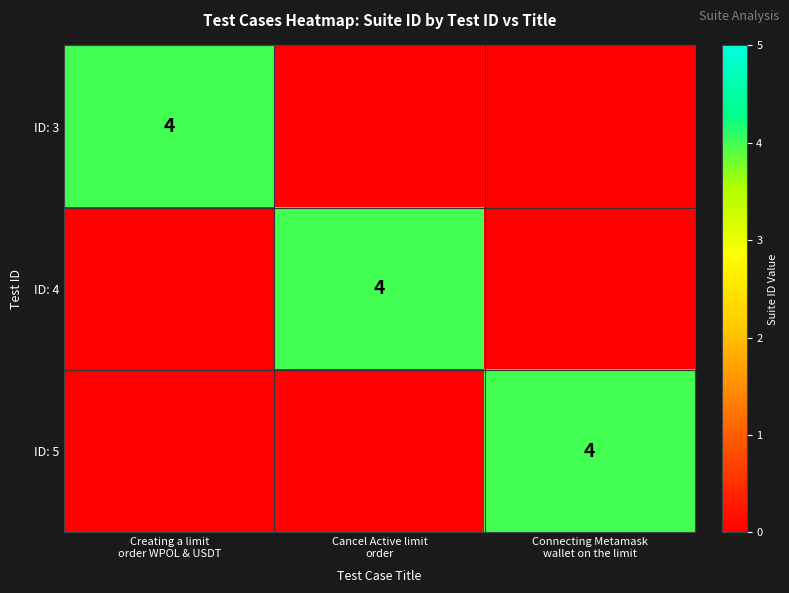

Rank the series by their maximum value, from highest to lowest.

ID: 3, ID: 4, ID: 5